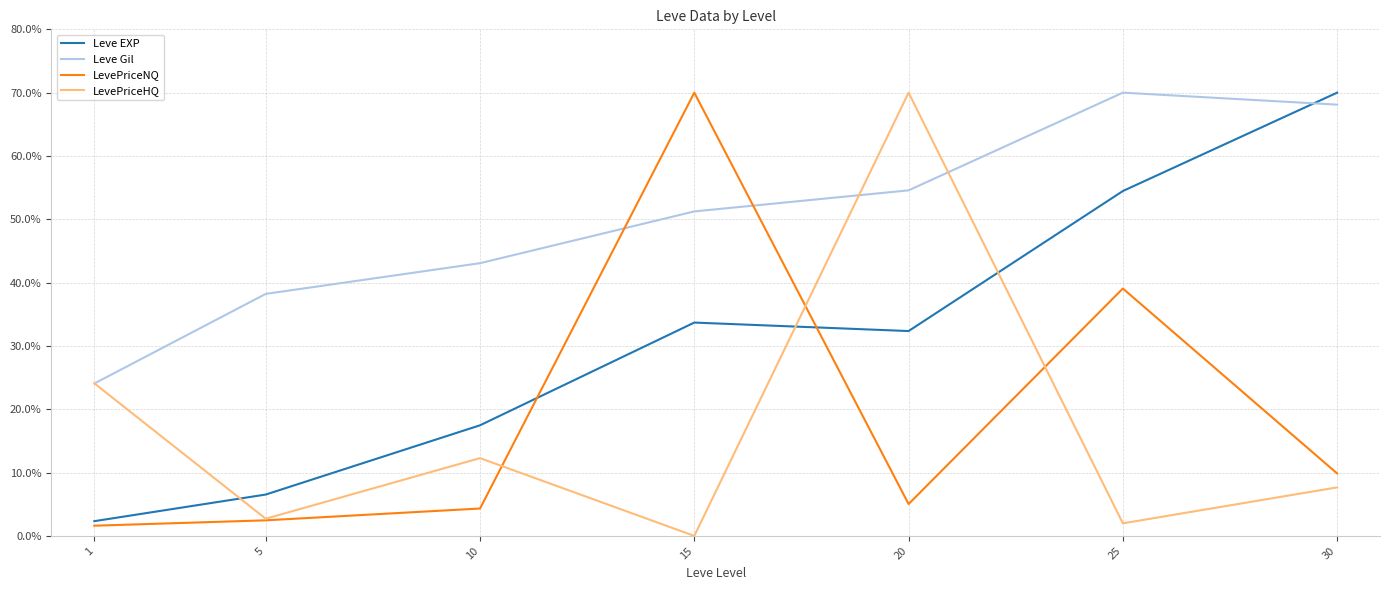

What are all the series names shown in the legend?

Leve EXP, Leve Gil, LevePriceNQ, LevePriceHQ